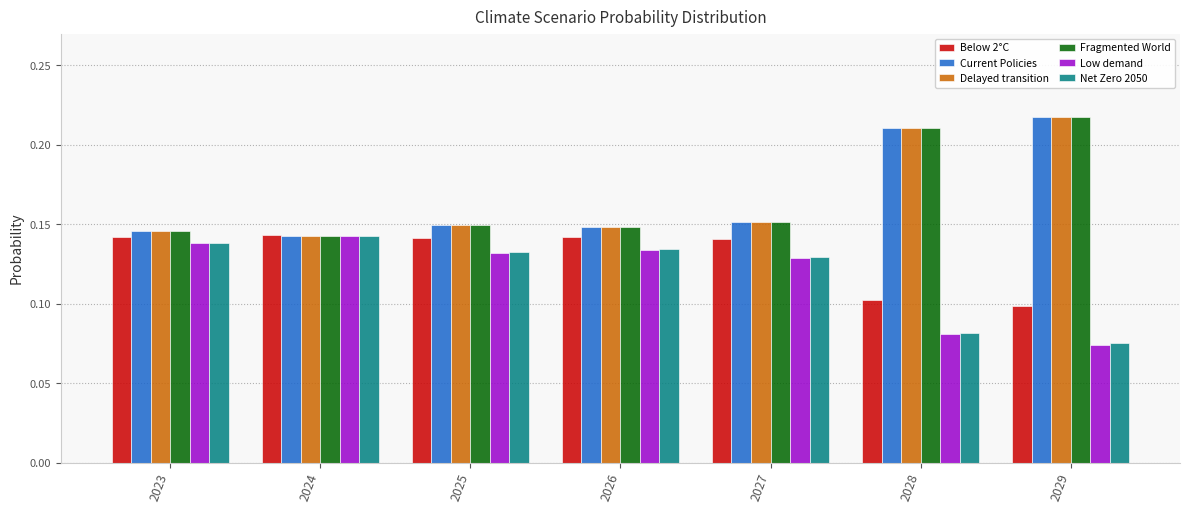

At how many categories does at least one series exceed 0?

7